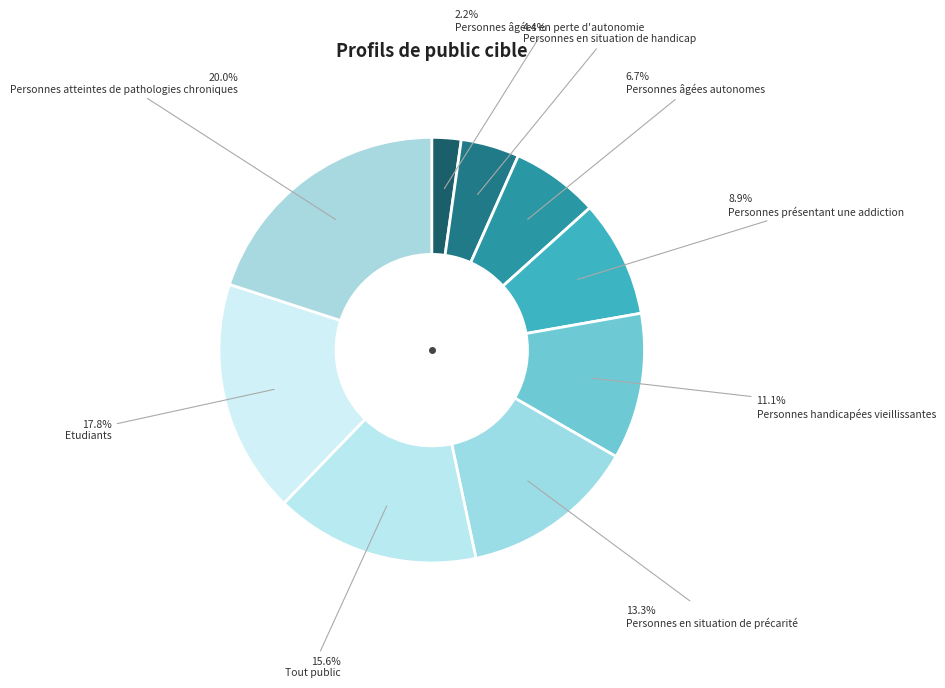

Does Personnes présentant une addiction account for over 50% of the chart?

No